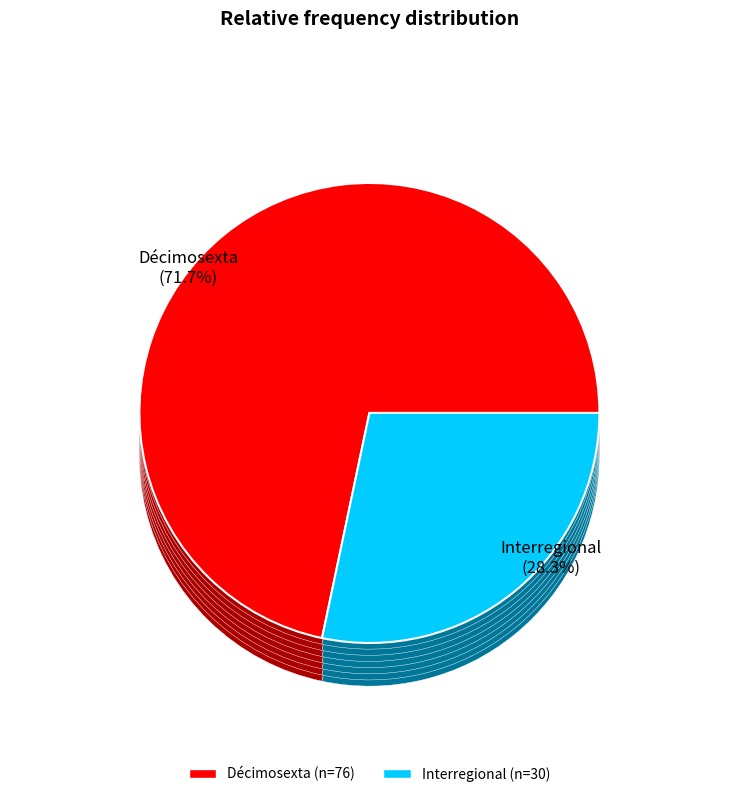

The Décimosexta slice represents 85% of the pie. True or false?

False